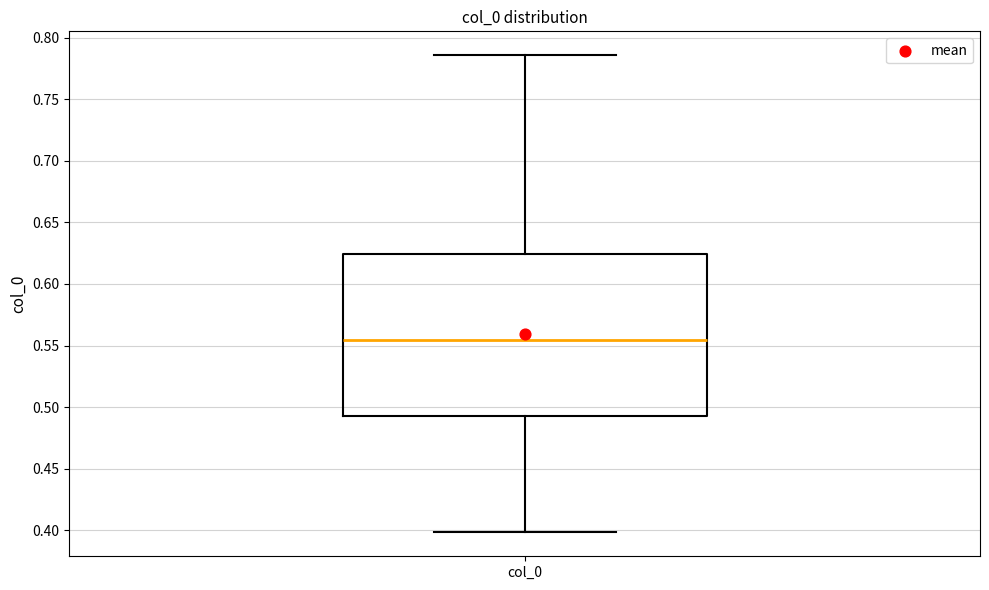

Read this box plot against the y-axis: the position of the median line, the range covered by the box, and the ends of both whiskers. The values are not printed on the chart, so give them approximately, as read against the axis.

median 0.555, box 0.495 to 0.625, whiskers 0.400 to 0.785